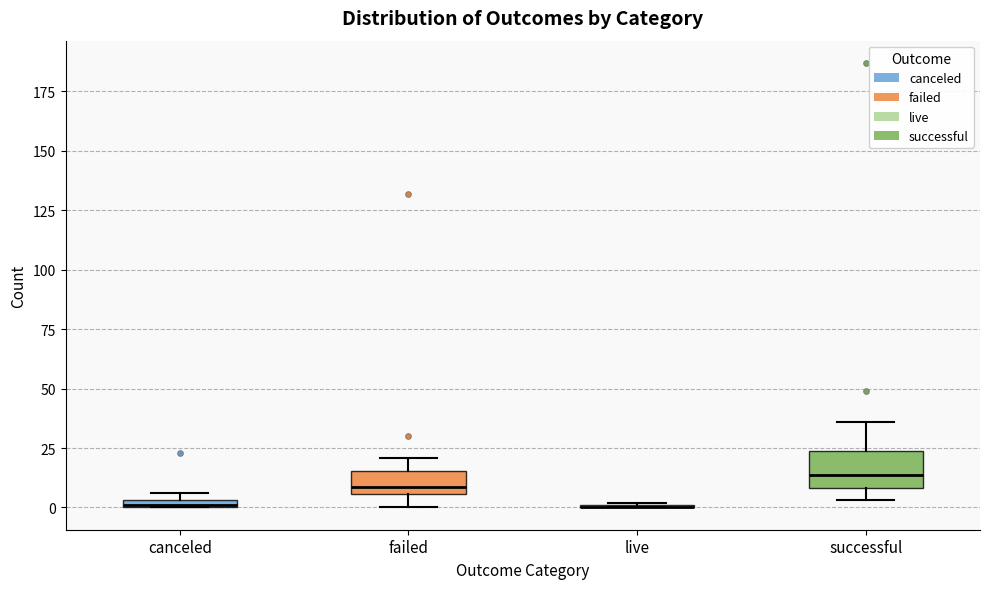

Where is the upper edge of the box for canceled on the y-axis? The values are not printed on the chart, so give them approximately, as read against the axis.

5